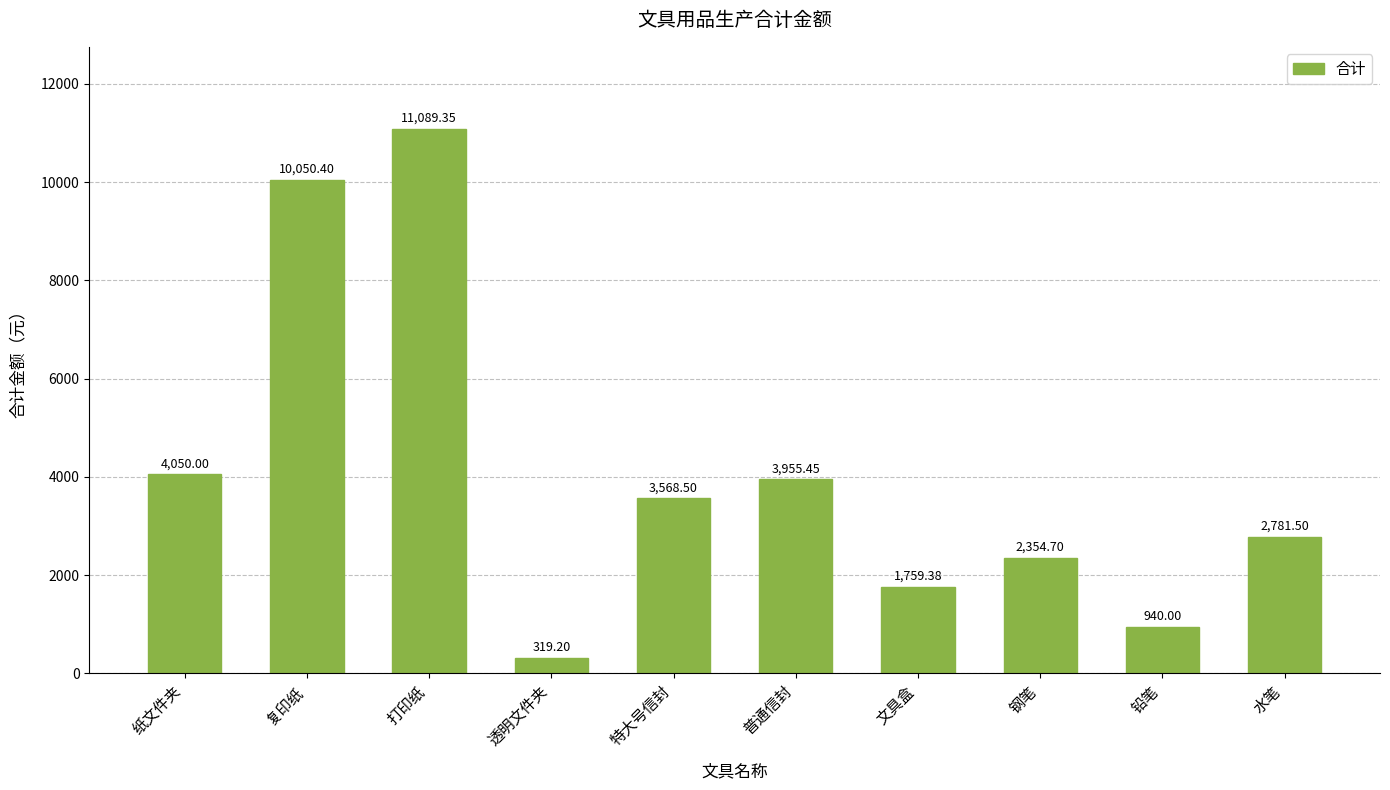

Between 透明文件夹 and 复印纸, which is larger?

复印纸